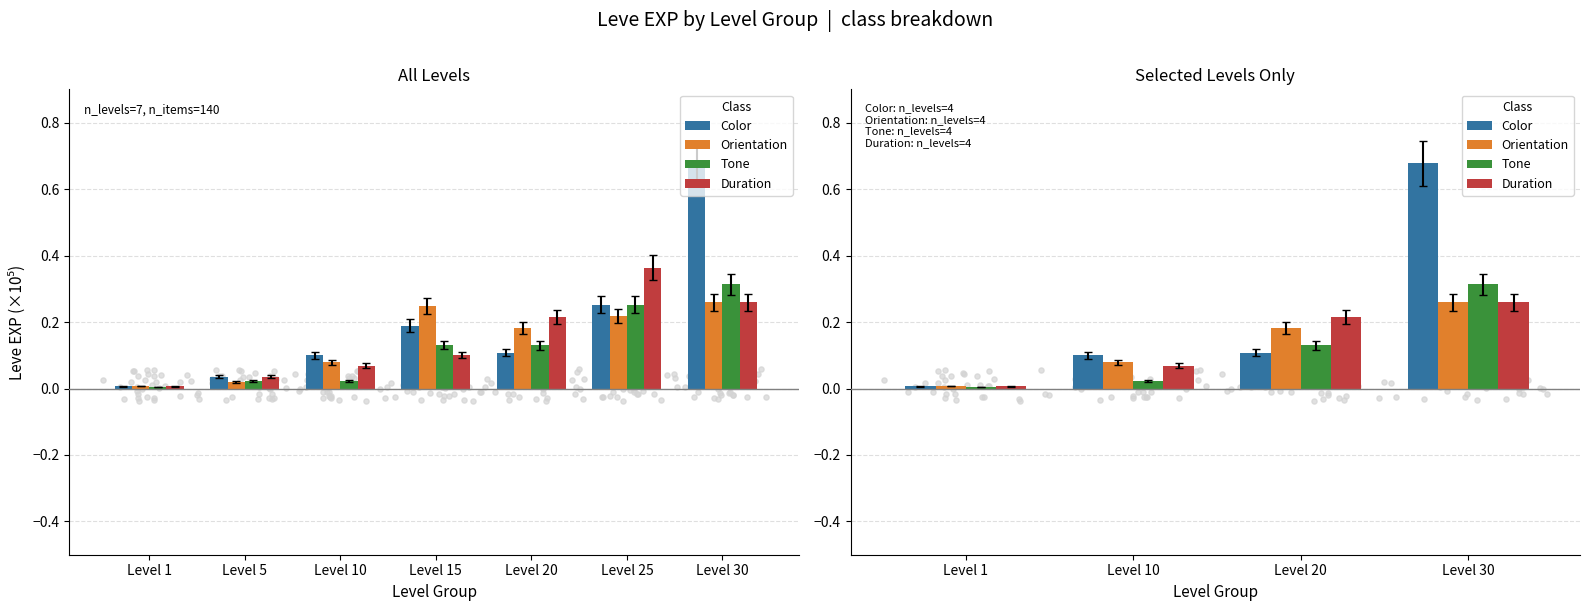

Which series has the largest total across all categories?

Color